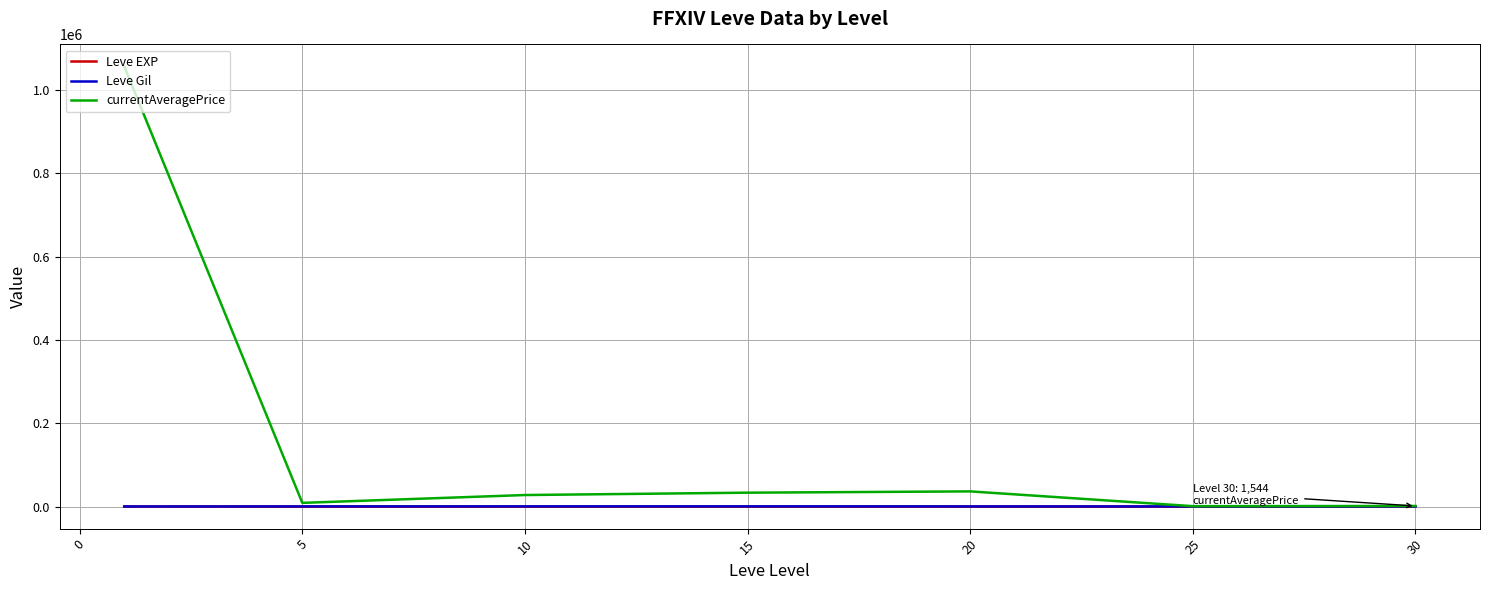

Which series has the widest spread of values?

currentAveragePrice